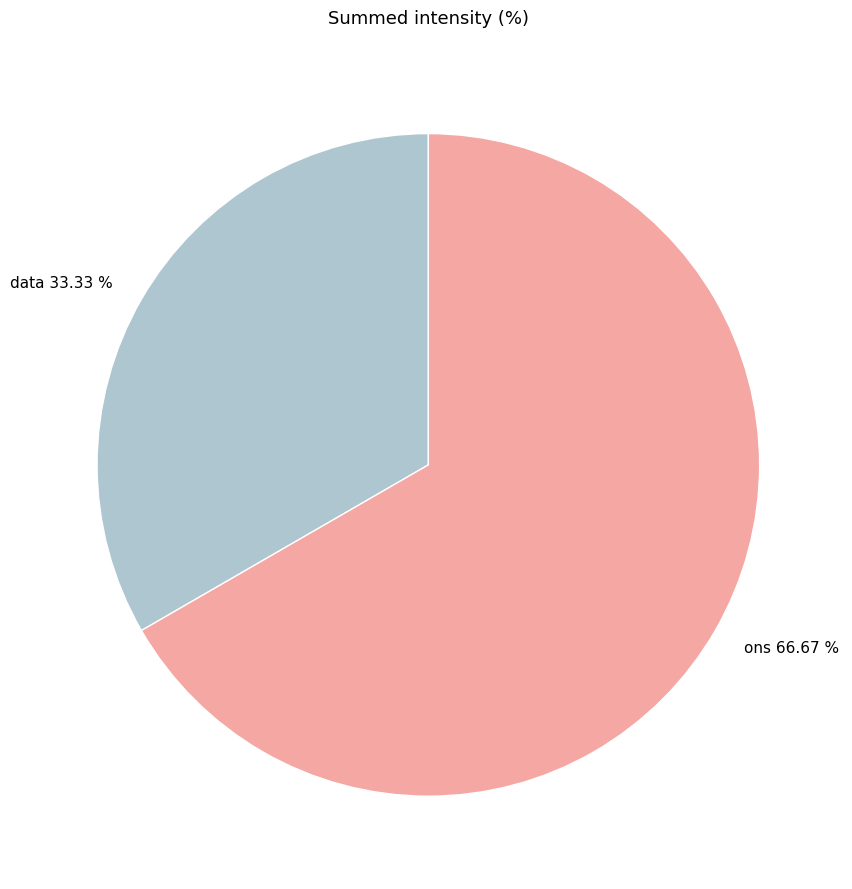

To the nearest percent, what is the average slice percentage?

50%